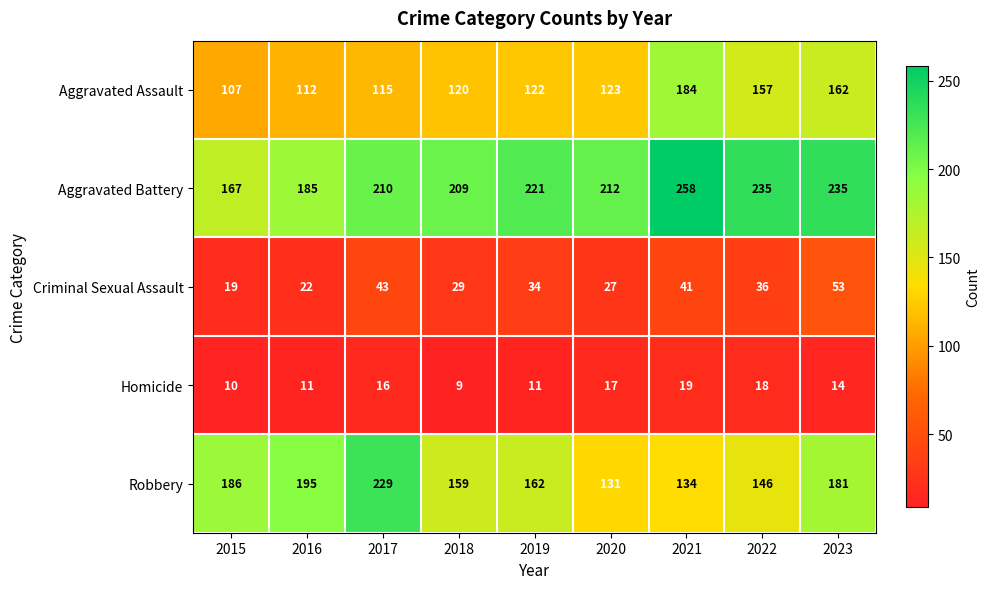

At which category is the sum across all series the highest?

2023